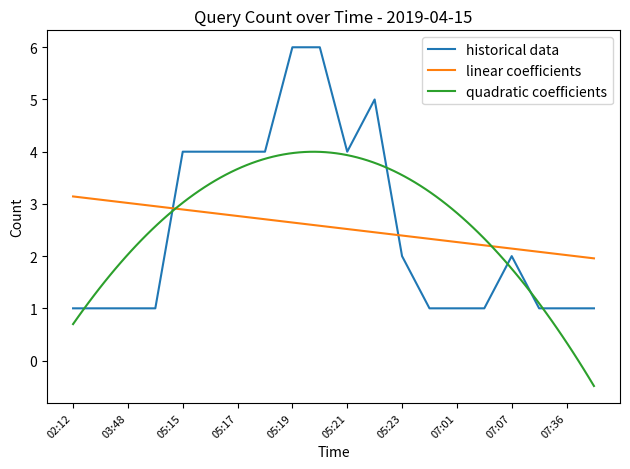

Reading right to left, transcribe all the data shown in this chart.

1	1	1	2	1	1	1	2	5	4	6	6	4	4	4	4	1	1	1	1